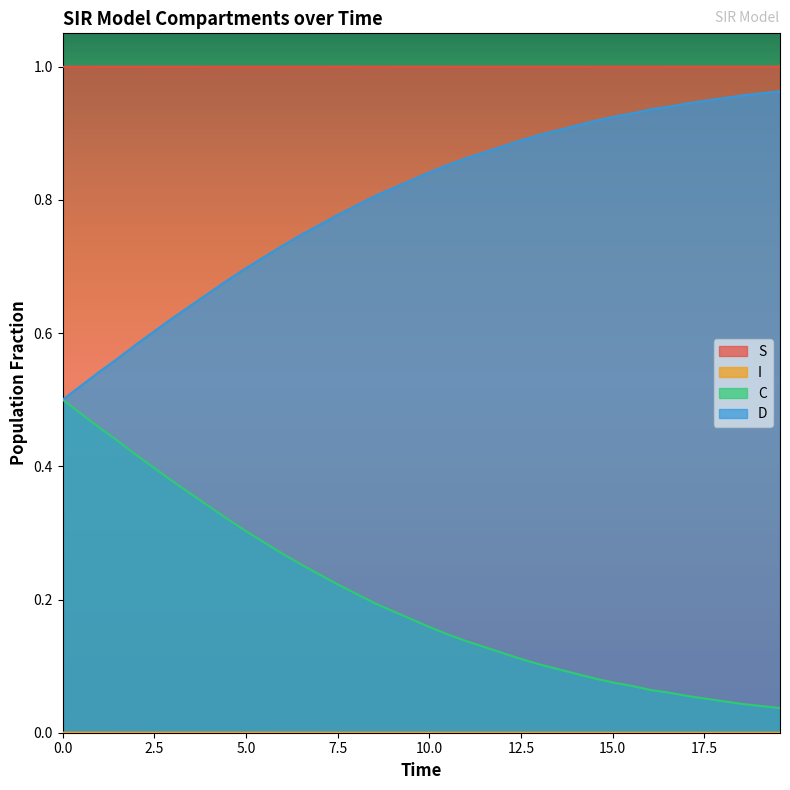

True or false: D and S intersect in this chart.

False